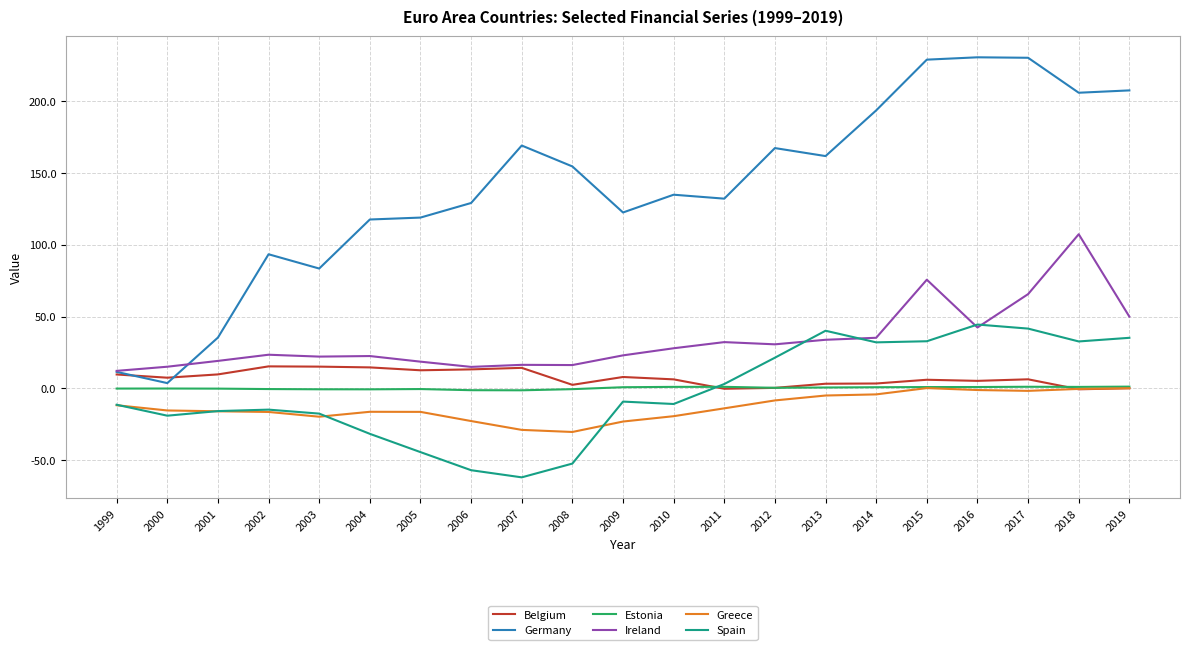

True or false: Greece and Germany cross at least once.

False